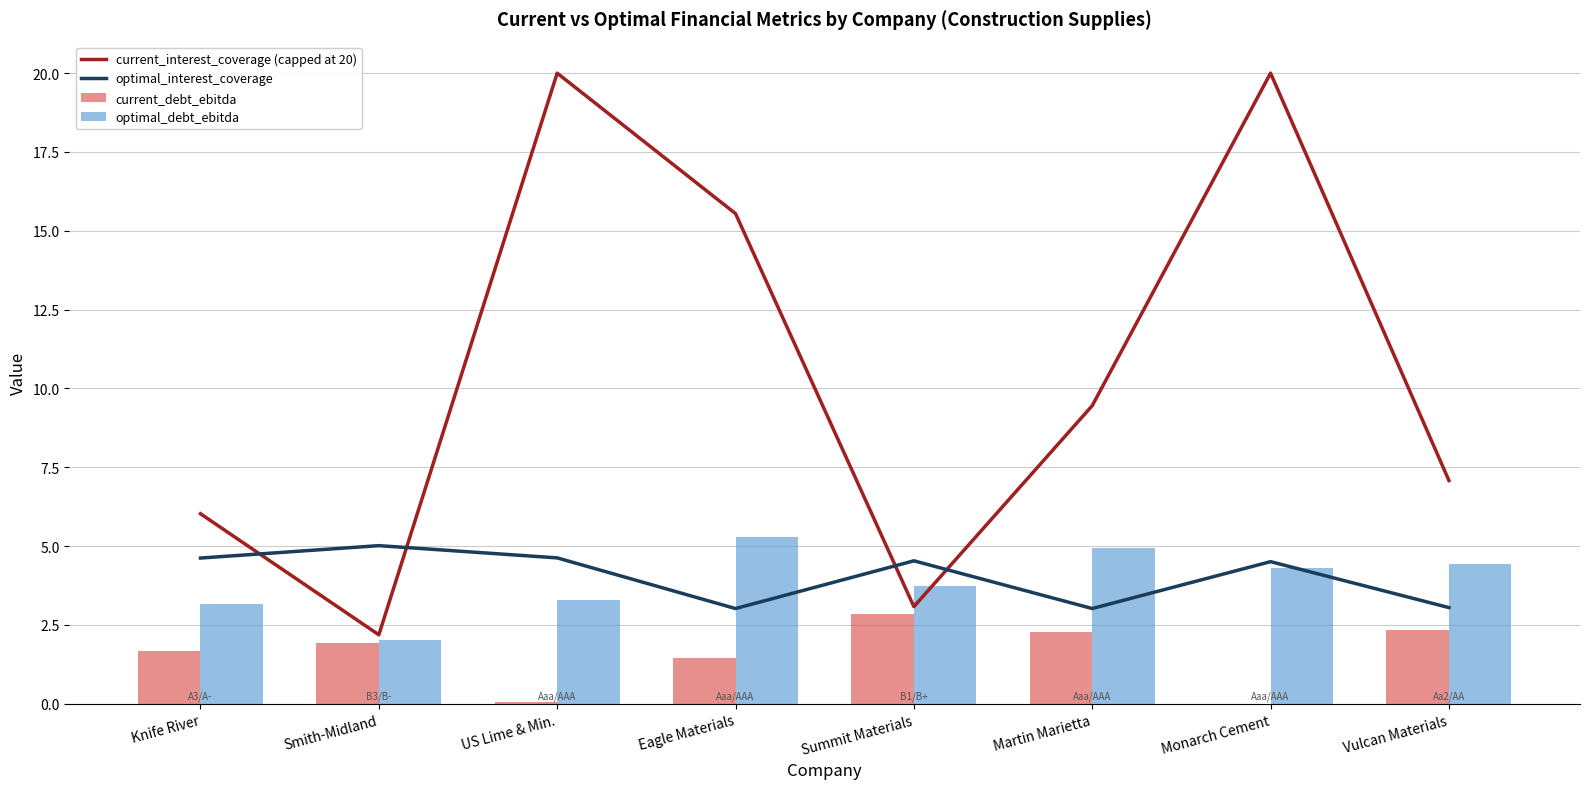

What position from the left is Knife River?

1